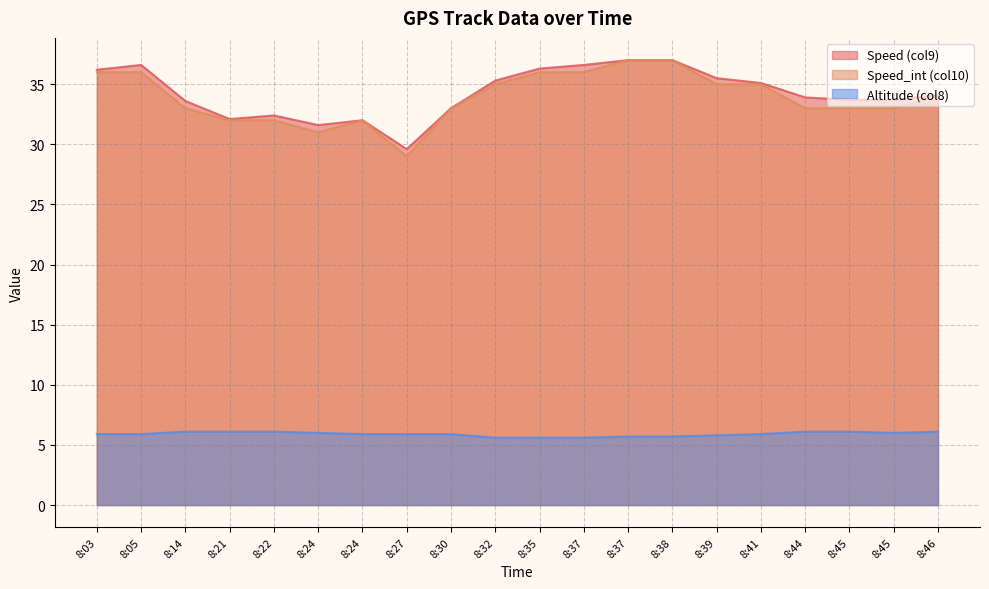

True or false: Speed (col9) and Altitude (col8) cross at least once.

False